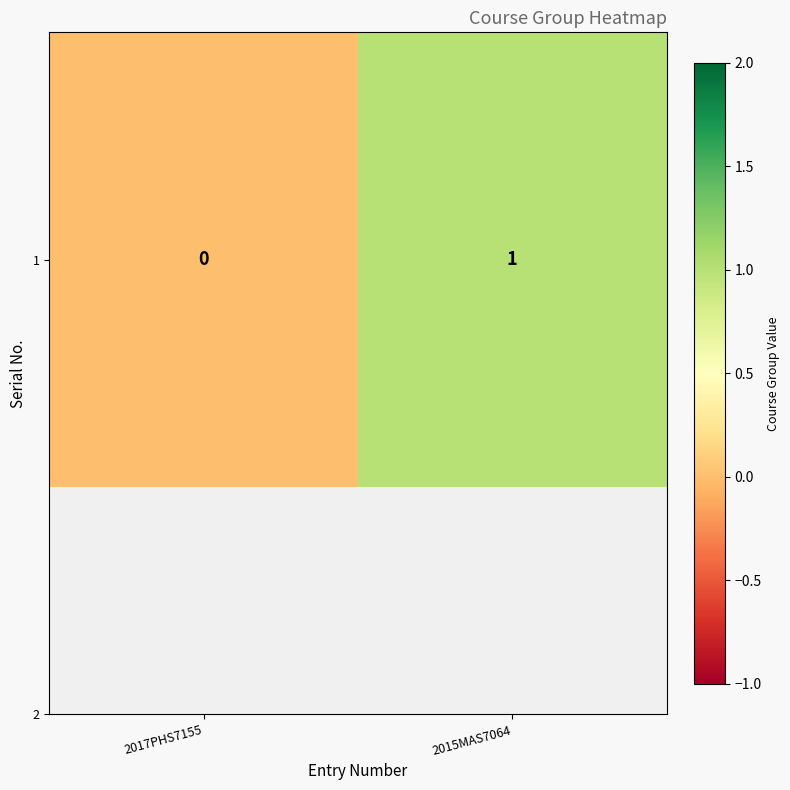

The value at 2015MAS7064 is 0. True or false?

False